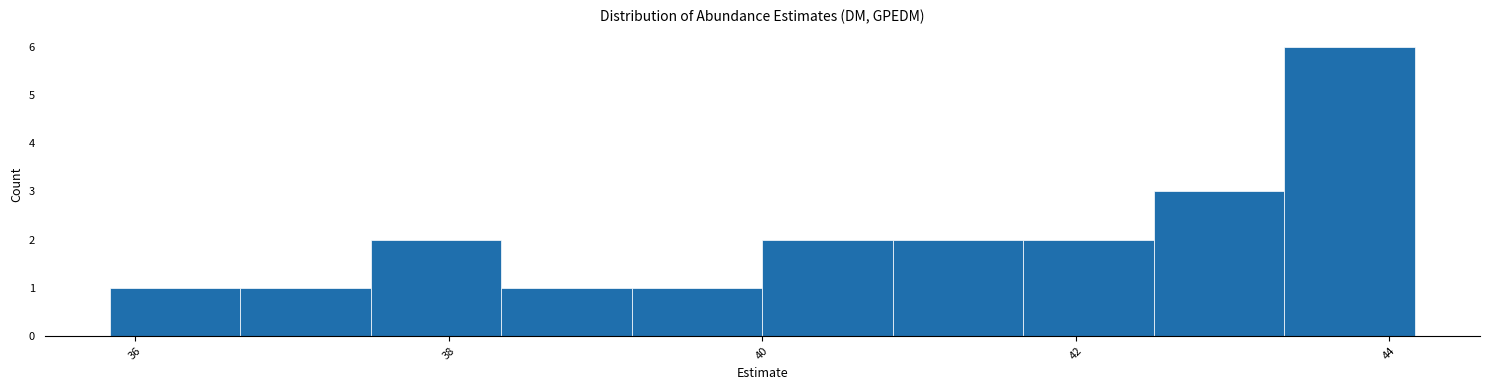

Over which range of the x-axis is the bar tallest?

43.4 to 44.2